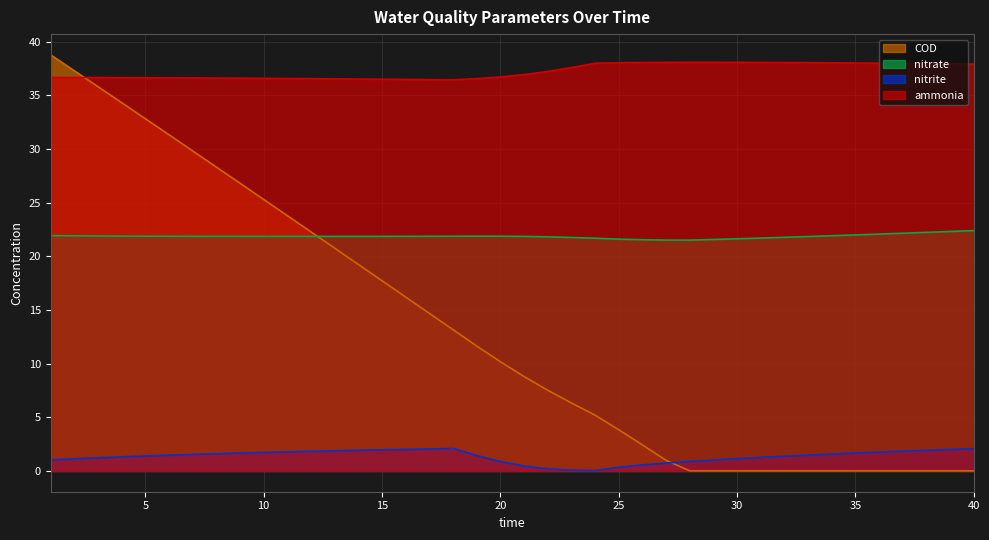

What is the sum of all nitrate values?

874.1